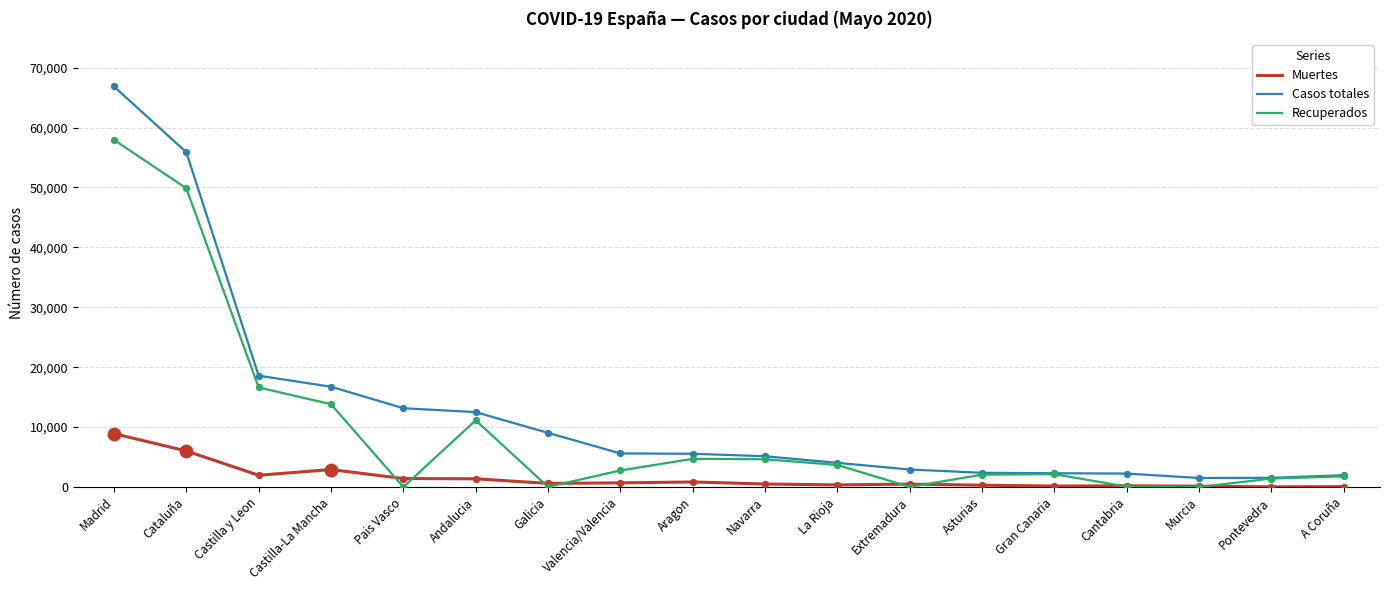

What are all the series names shown in the legend?

Muertes, Casos totales, Recuperados